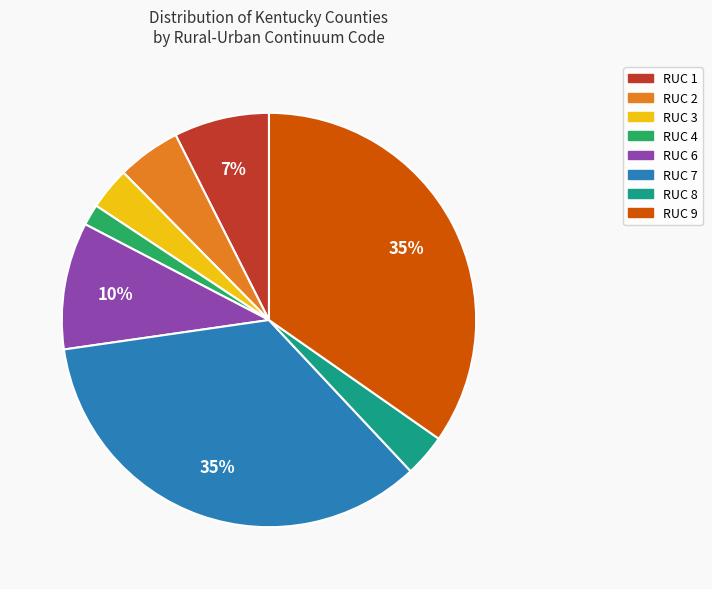

Is the sum of RUC 8 and RUC 4 greater than half?

No